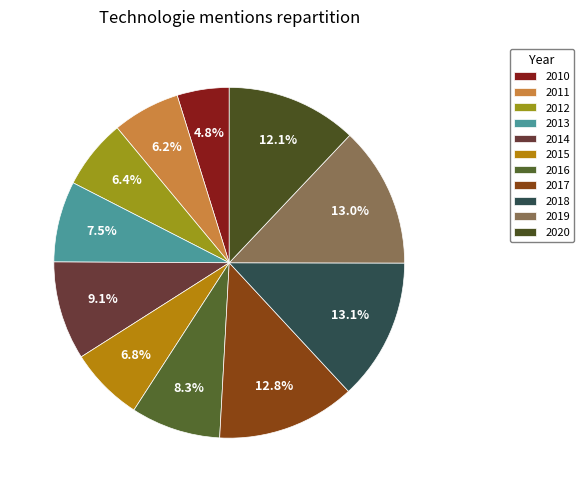

True or false: 2011 accounts for 17% of the total.

False